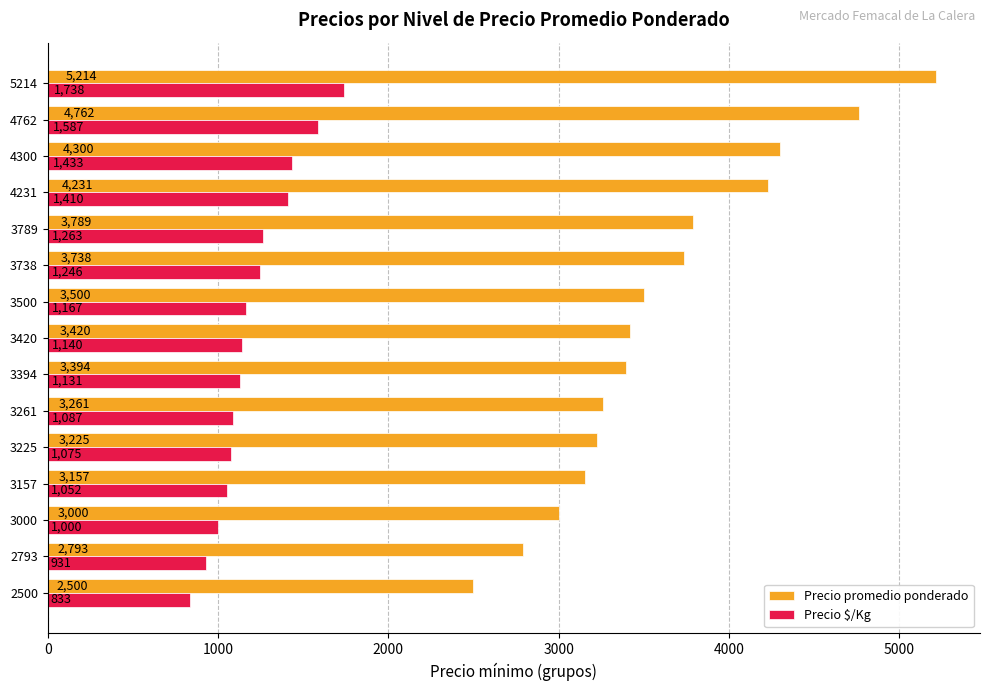

Read the Precio $/Kg value at 4231, to the nearest 50.

1400